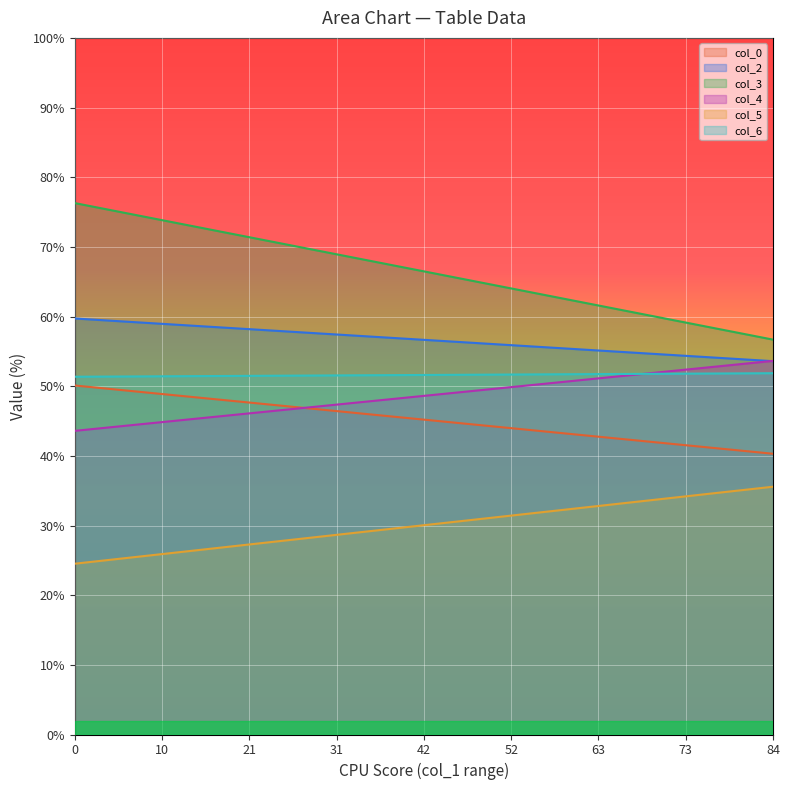

True or false: col_2 has a value of 15.1 at 1.

False